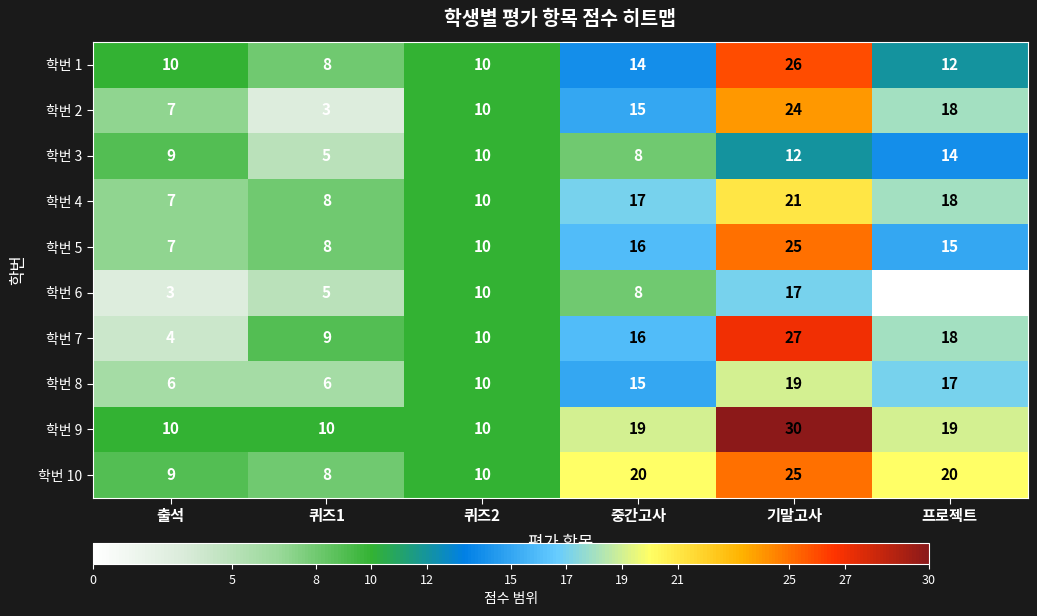

At which category is the sum across all series the highest?

기말고사